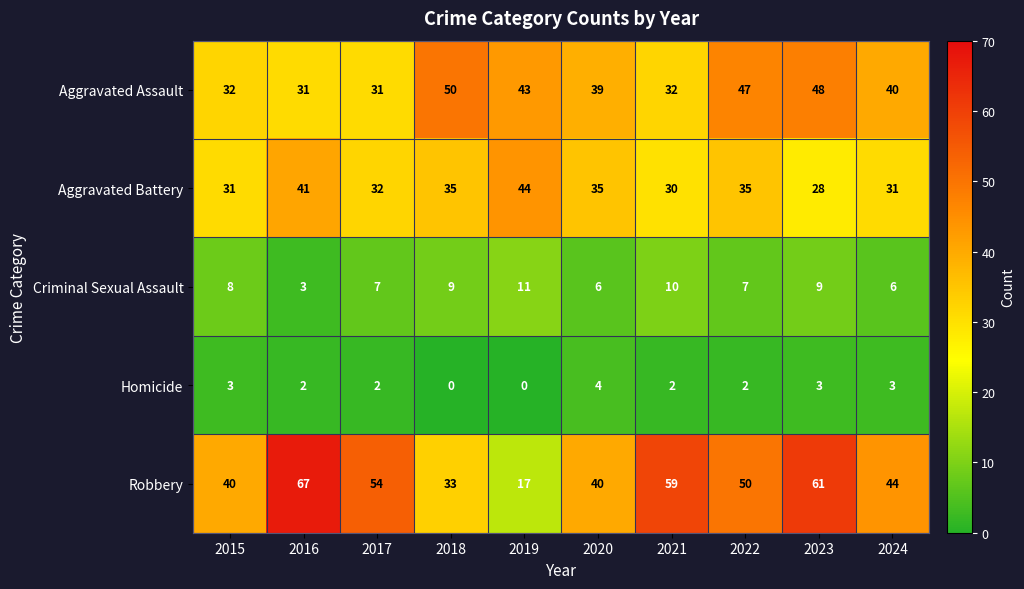

How many values in the Homicide series are below 2?

2